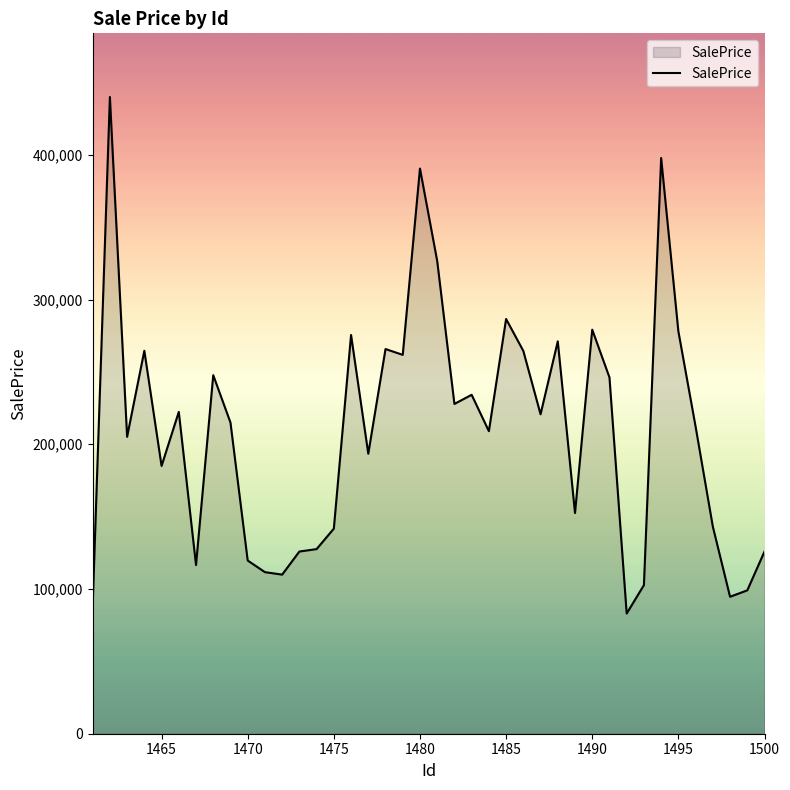

What is the smallest value displayed?

83042.2